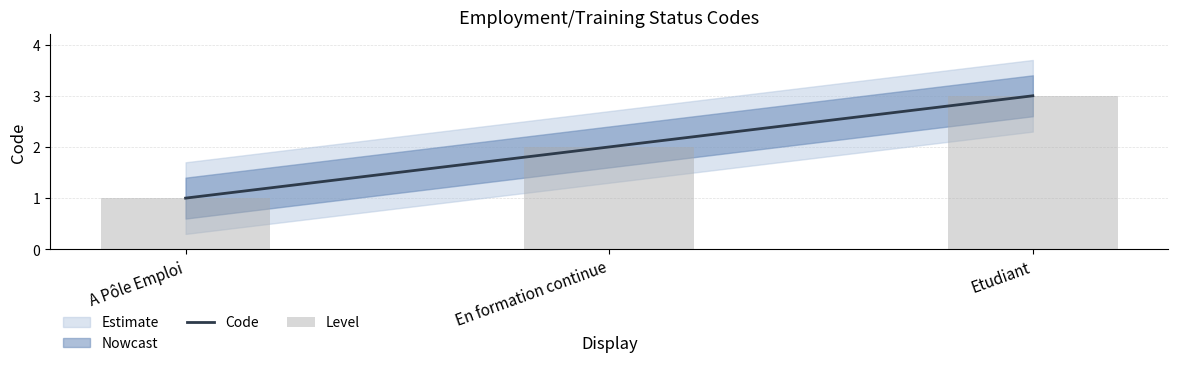

Rank the series at A Pôle Emploi from highest to lowest value.

Code, Level